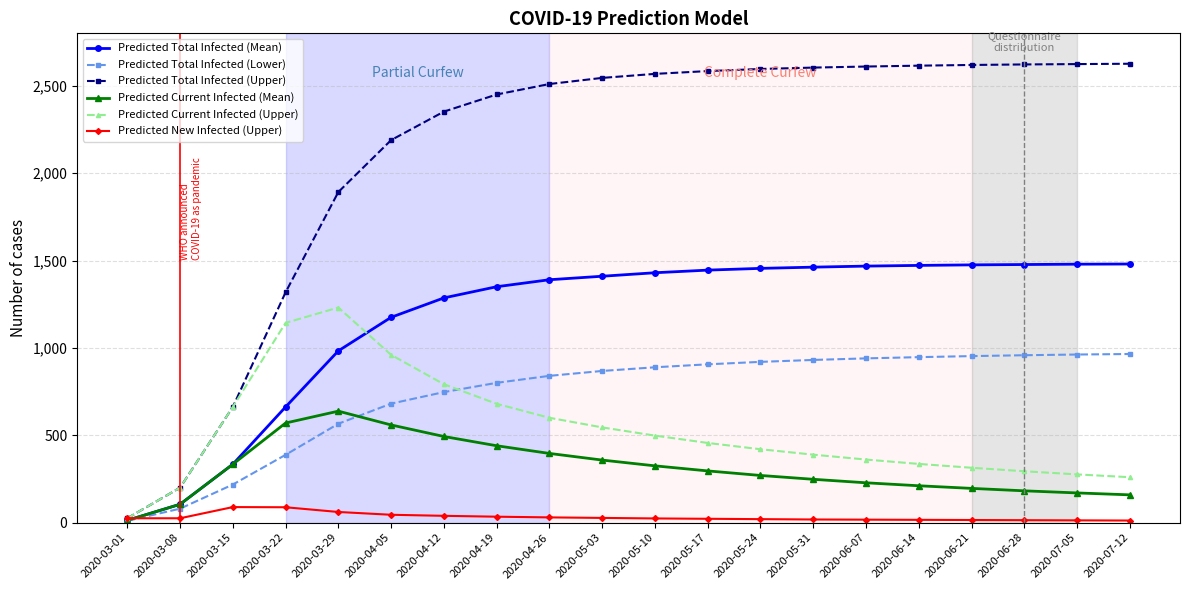

Which series has the largest range (max minus min)?

Predicted Total Infected (Upper)